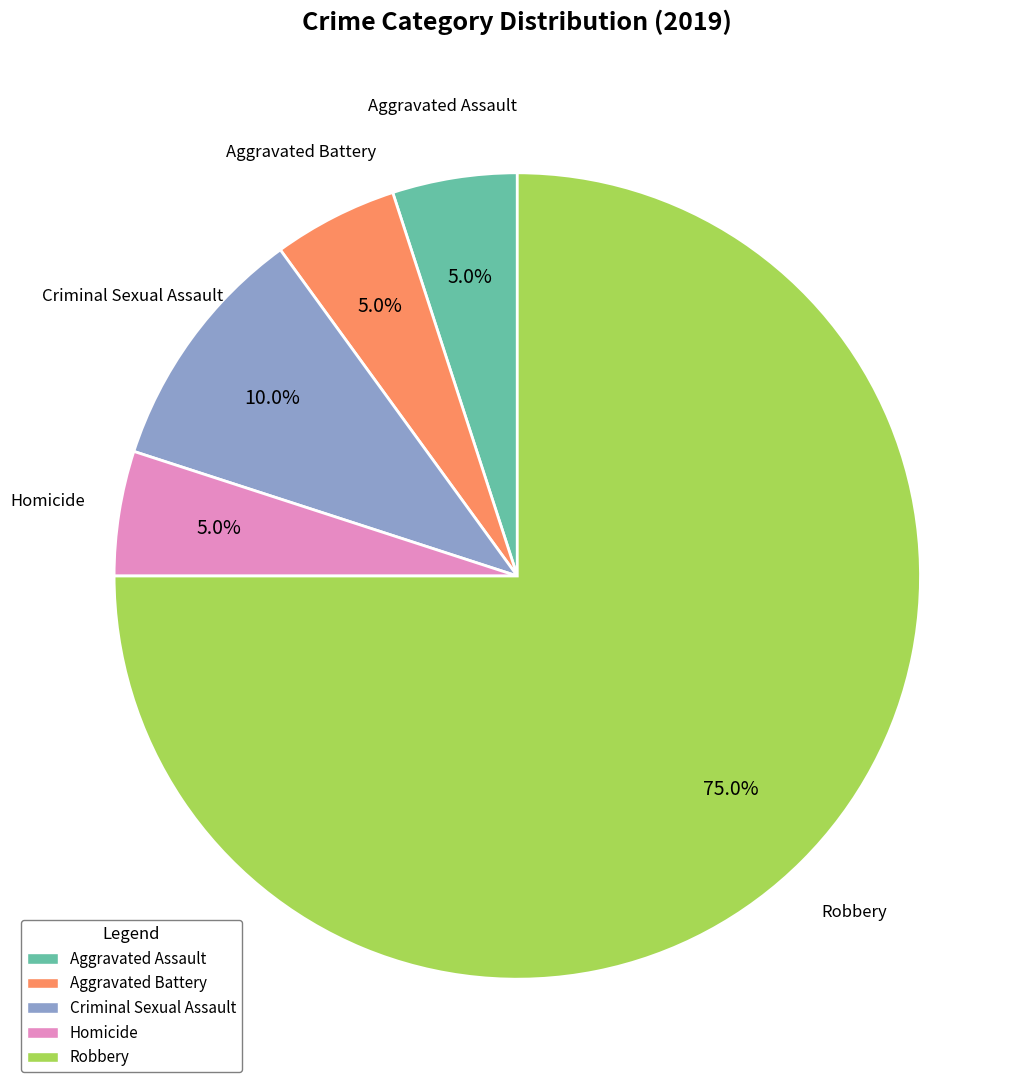

Combined, what portion of the pie is Aggravated Assault and Homicide?

10.0%